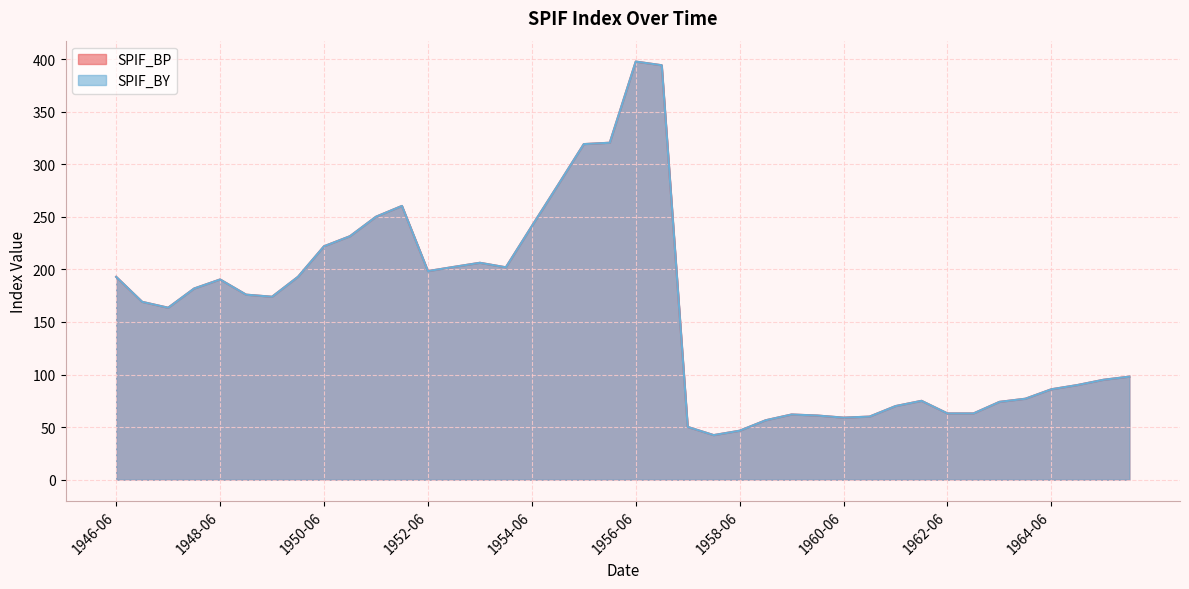

What is the sum of all SPIF_BP values?

6395.5